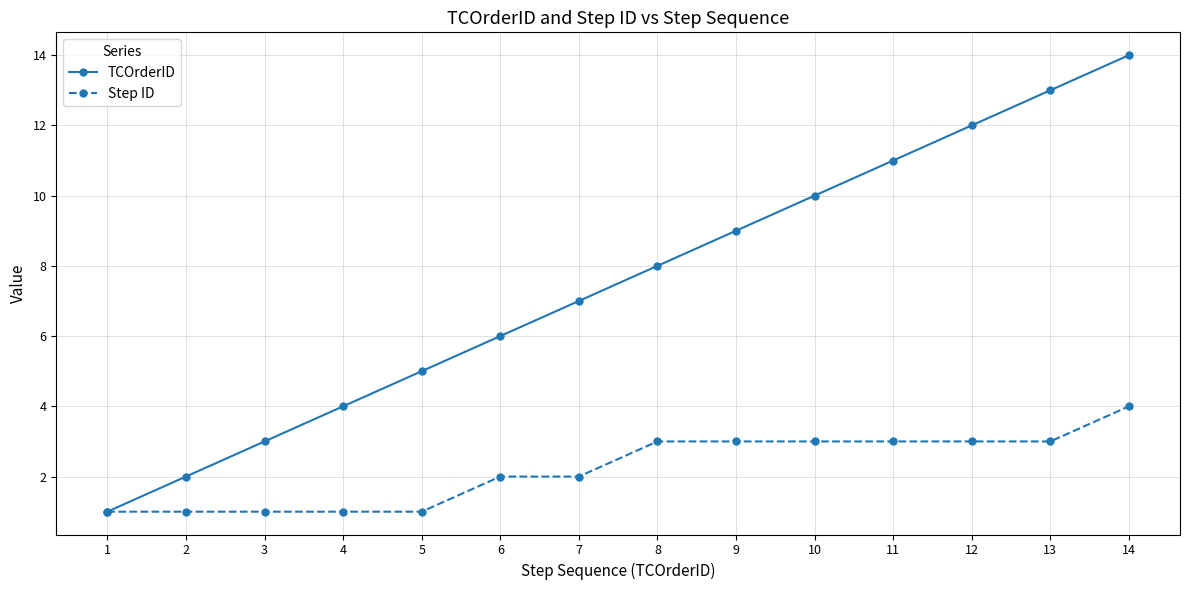

How many values in the Step ID series are below 3?

7